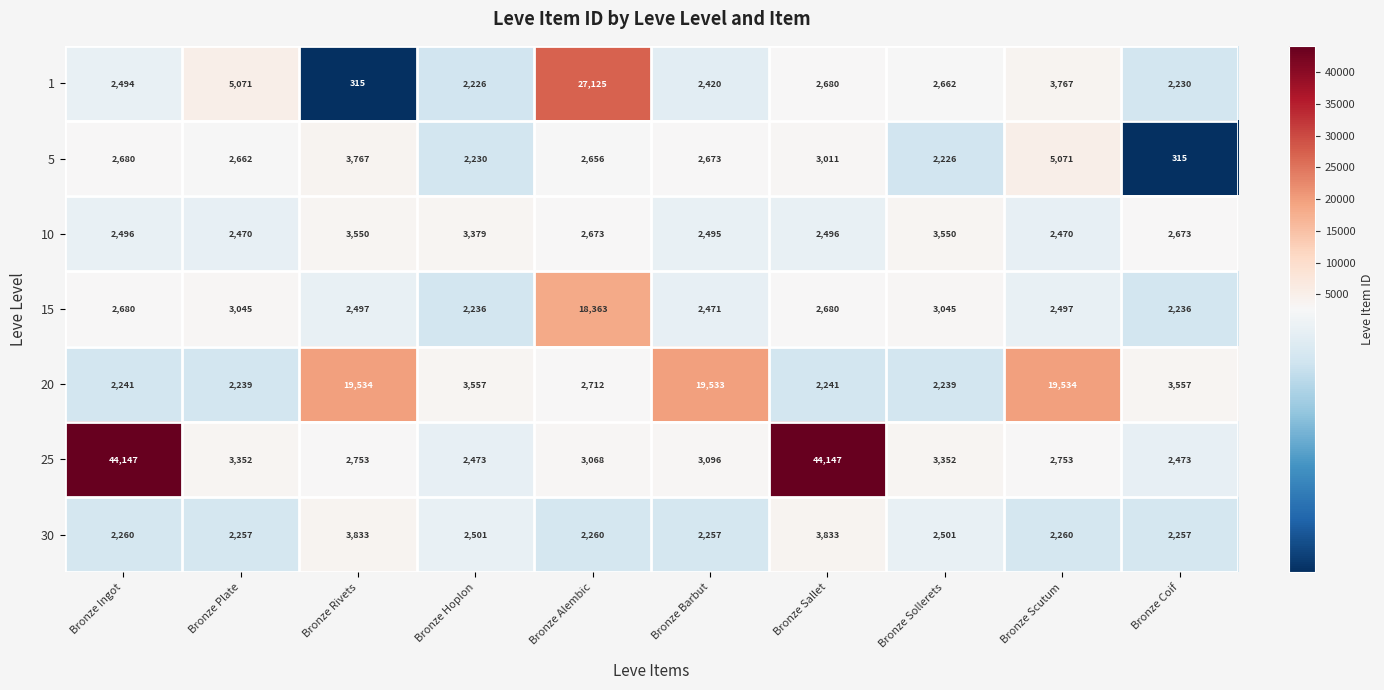

At Bronze Barbut, list the series in order from smallest to largest.

30, 1, 15, 10, 5, 25, 20